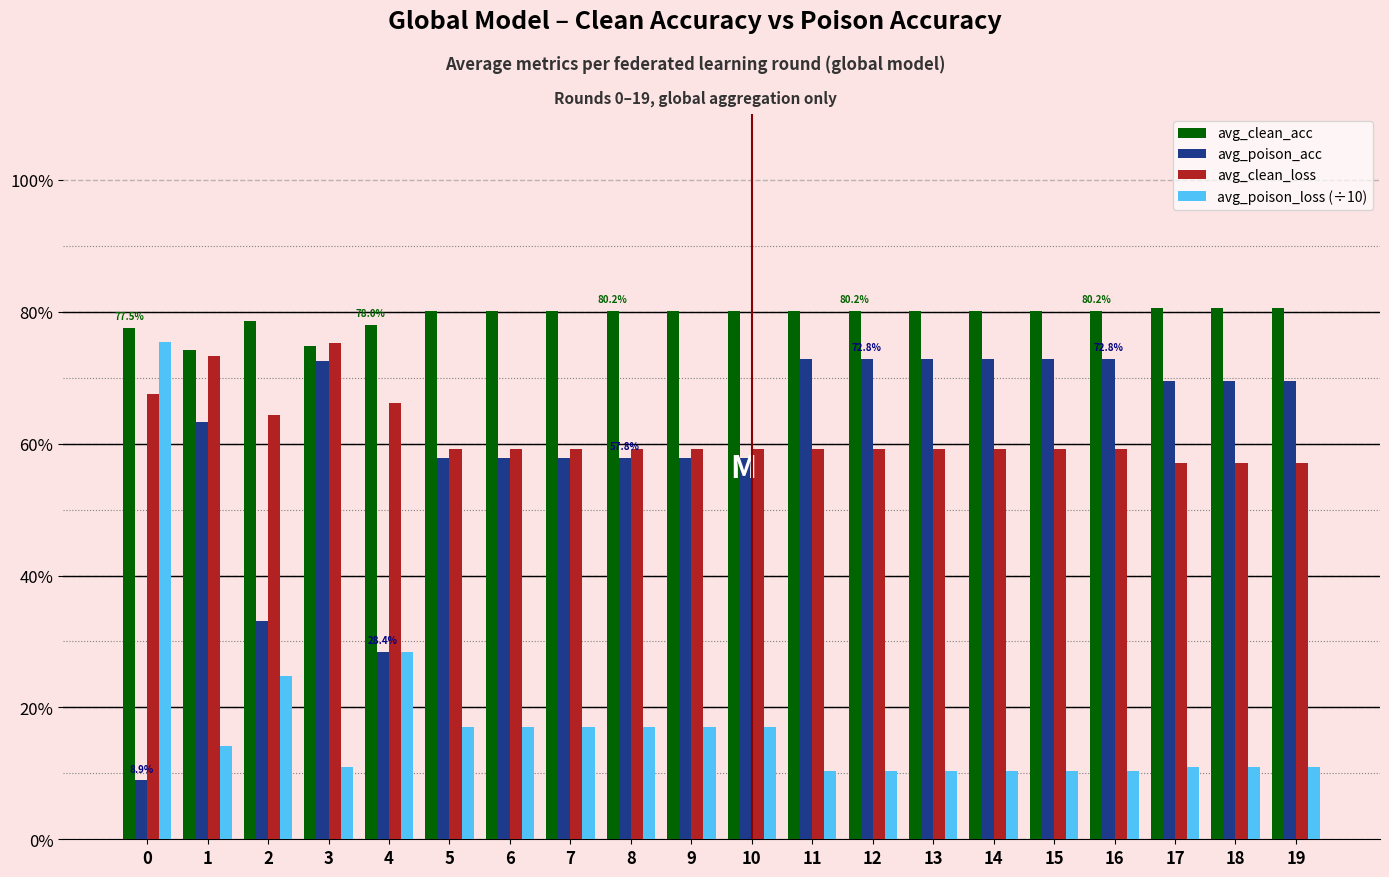

Are the bars grouped side by side (vs. stacked)?

Yes